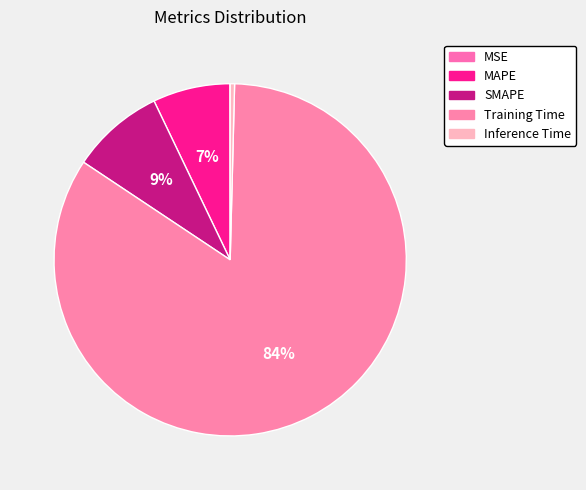

Combined, what portion of the pie is MSE and SMAPE?

8.6%